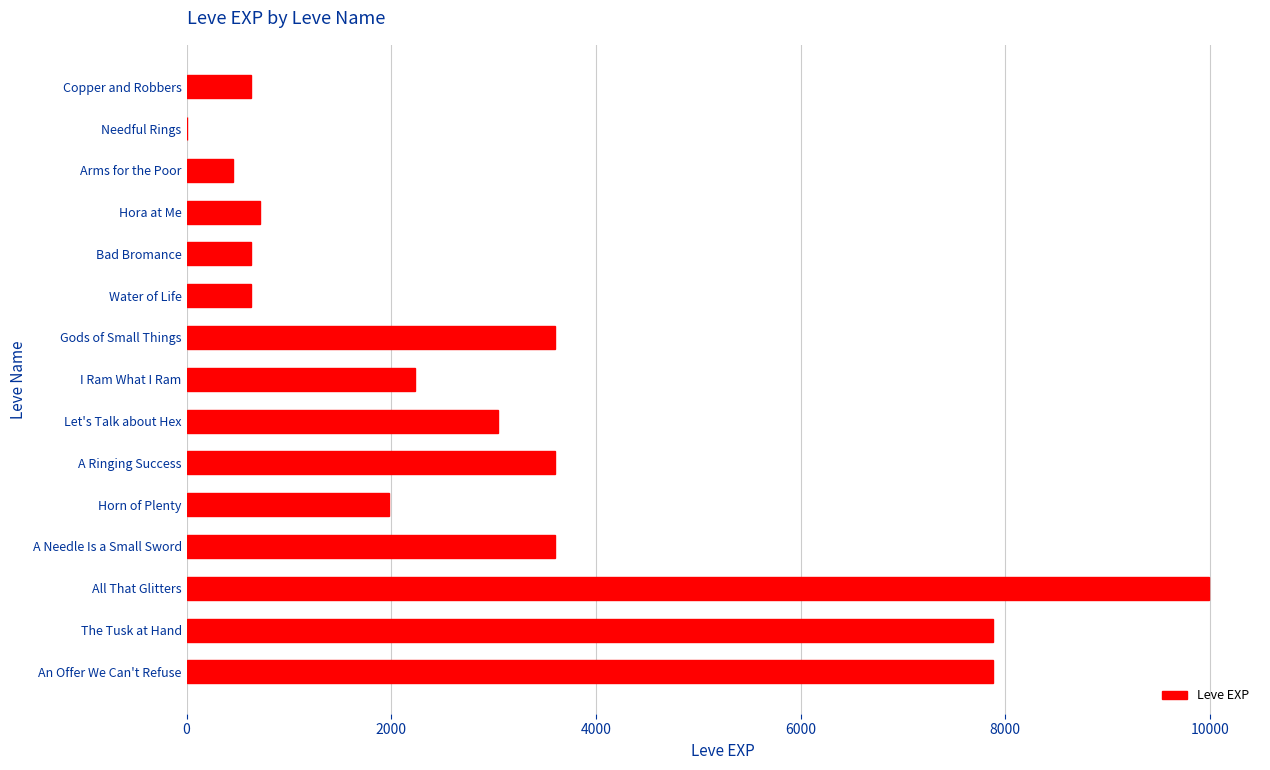

The value at All That Glitters is 5244. True or false?

False